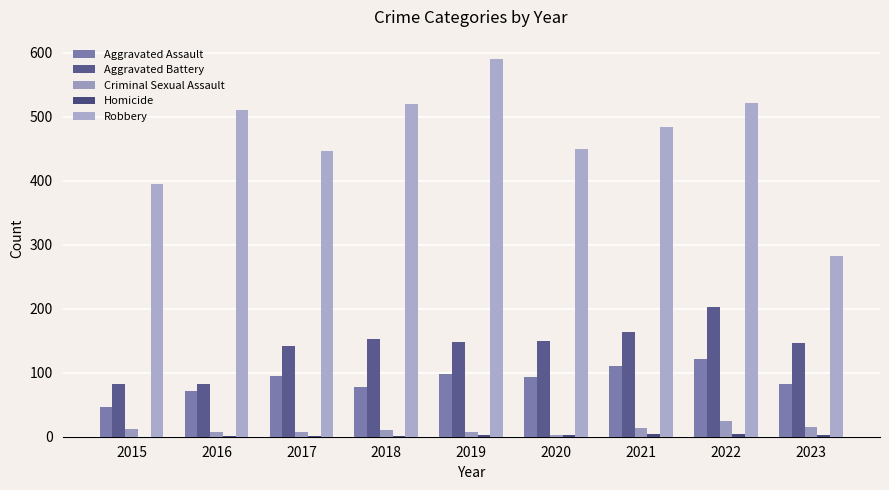

How many series are shown in this chart?

5